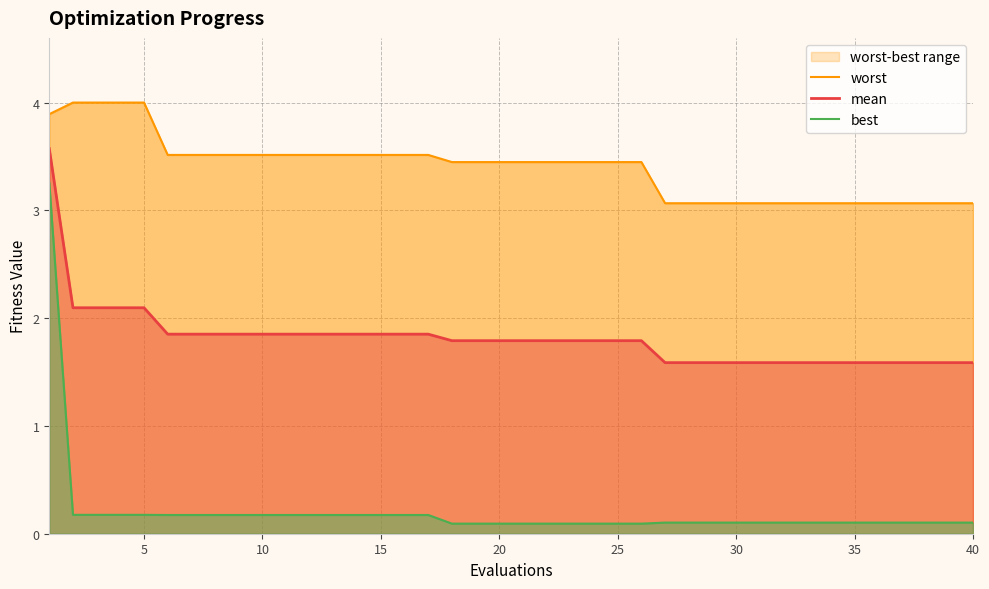

Which series has the largest range (max minus min)?

best